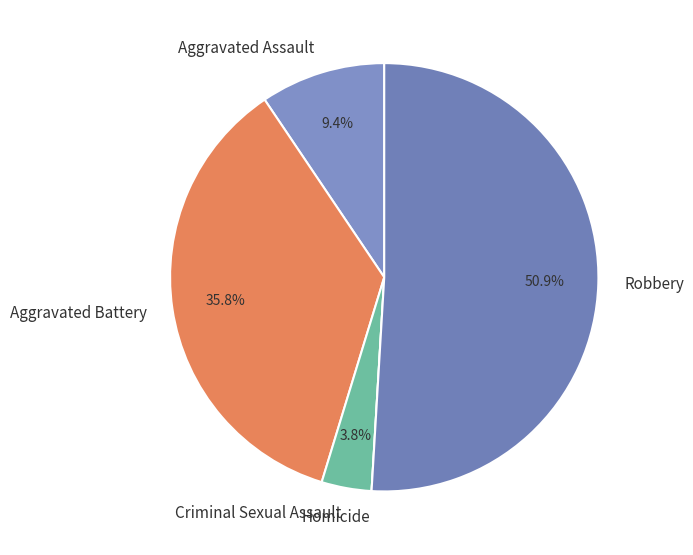

What percentage is NOT represented by Criminal Sexual Assault?

96.2%